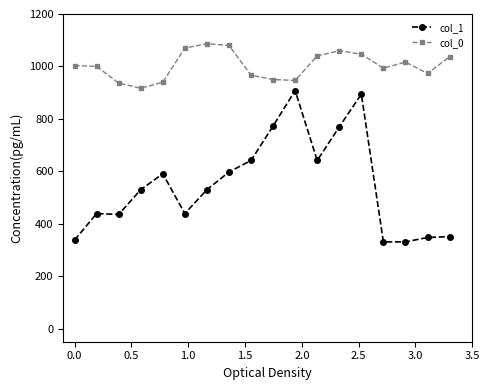

Which series has the largest range (max minus min)?

col_1